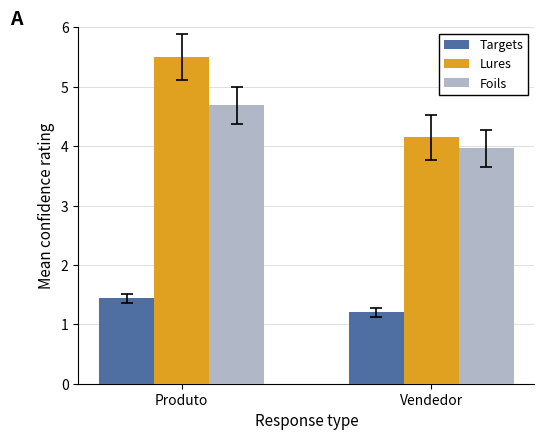

Reading left to right, what are all the values shown in this chart?

Targets: Produto=1.4	Vendedor=1.2
Lures: Produto=5.5	Vendedor=4.1
Foils: Produto=4.7	Vendedor=4.0